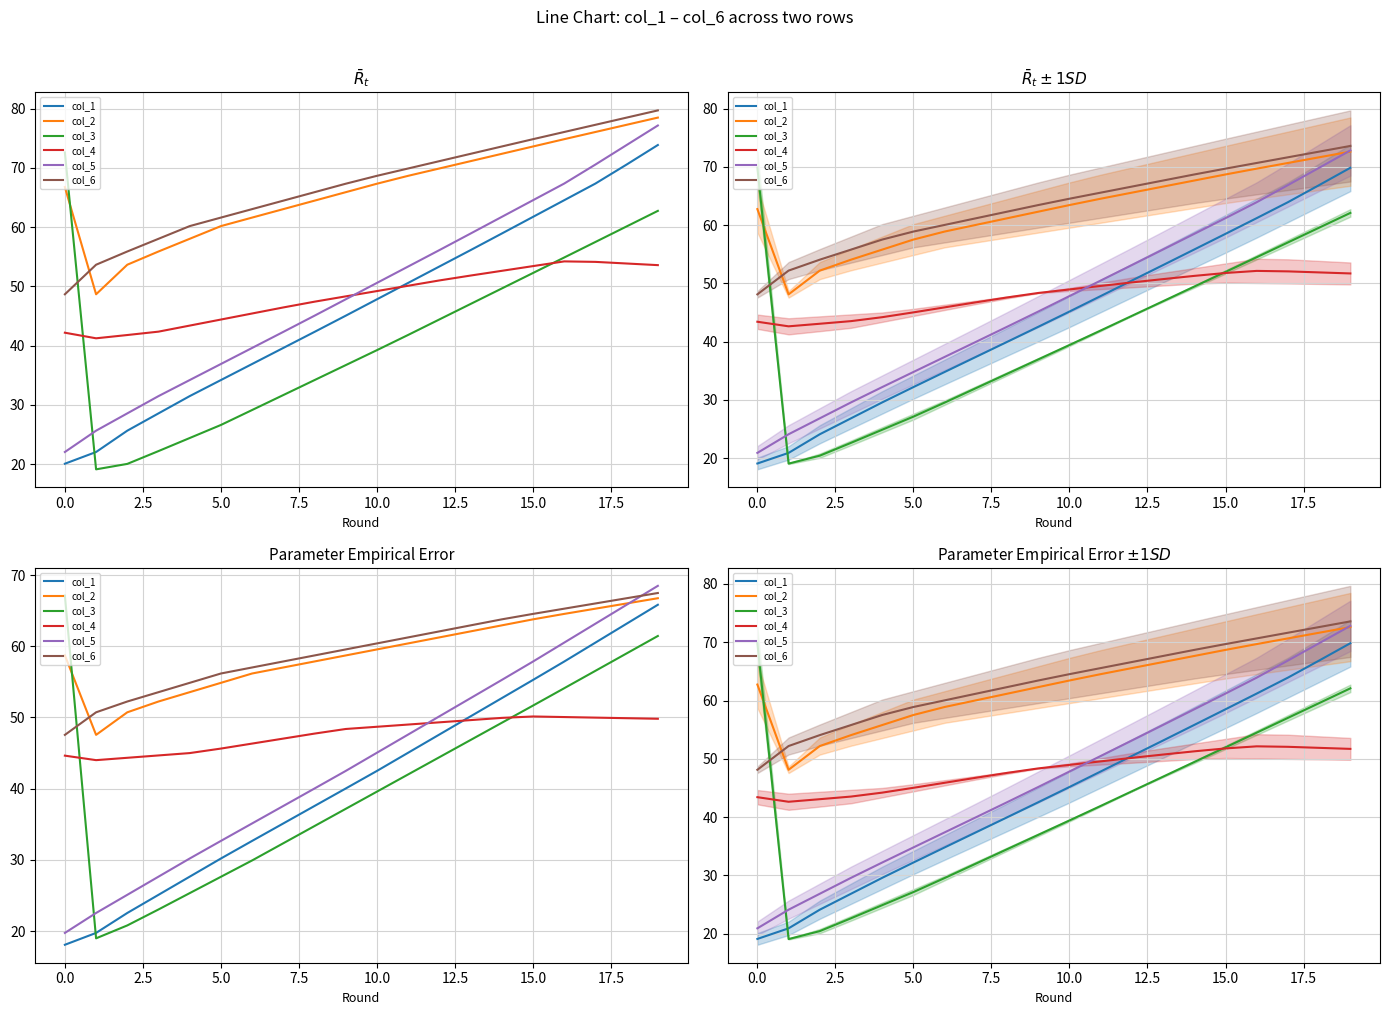

True or false: col_6 and col_1 intersect in this chart.

False